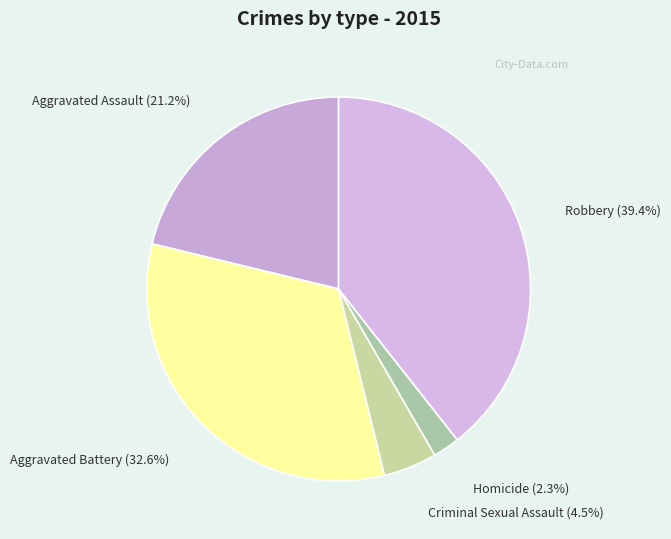

Rank the categories by value from highest to lowest.

Robbery, Aggravated Battery, Aggravated Assault, Criminal Sexual Assault, Homicide